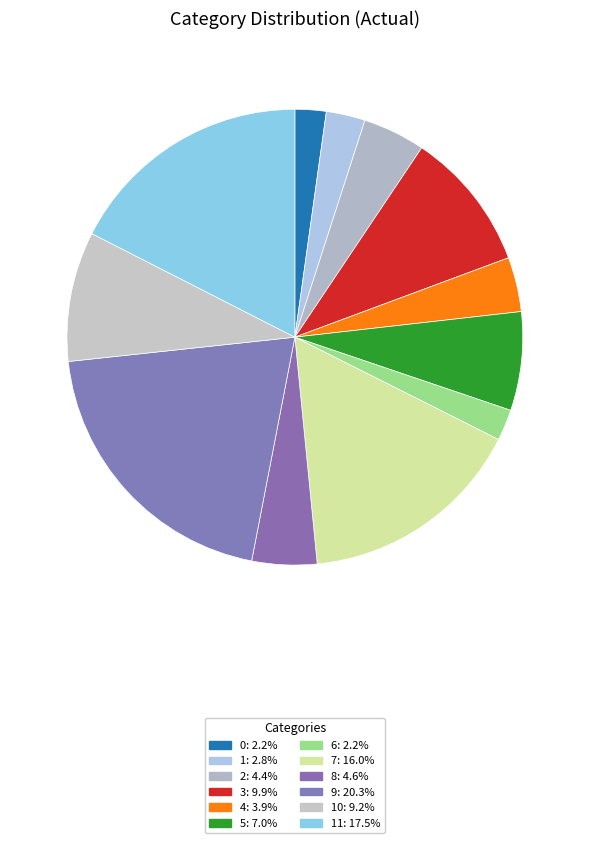

To the nearest percent, what is the difference between the largest and smallest slice percentages?

18%